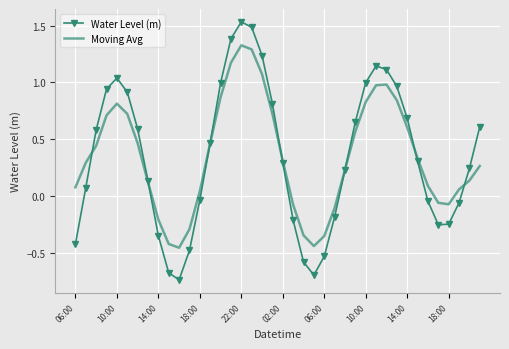

How many lines are shown in the chart?

2